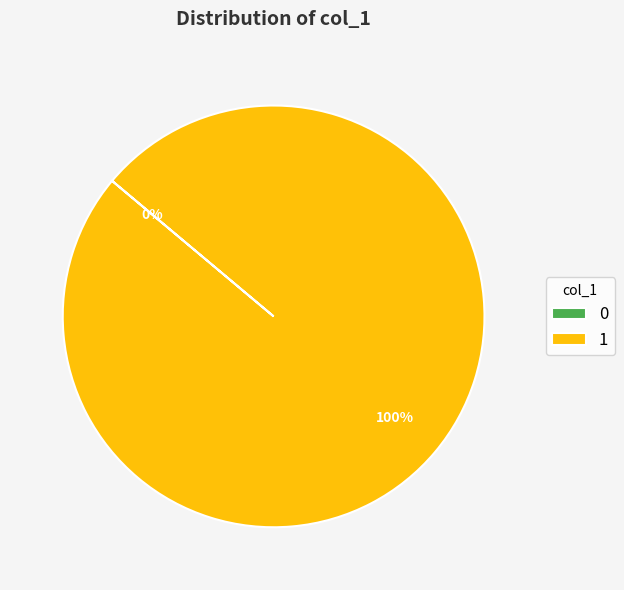

What is the change in value from 0 to 1?

+1